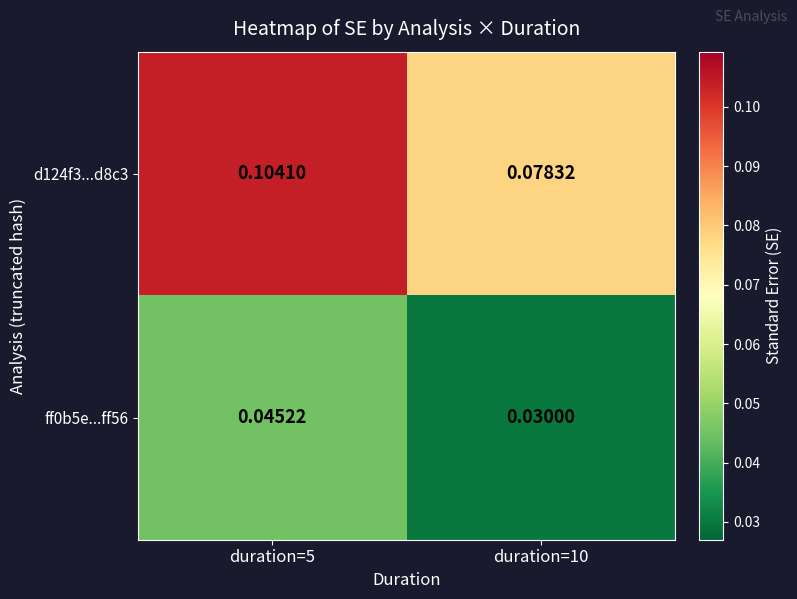

Which label corresponds to the largest value in the chart?

duration=5